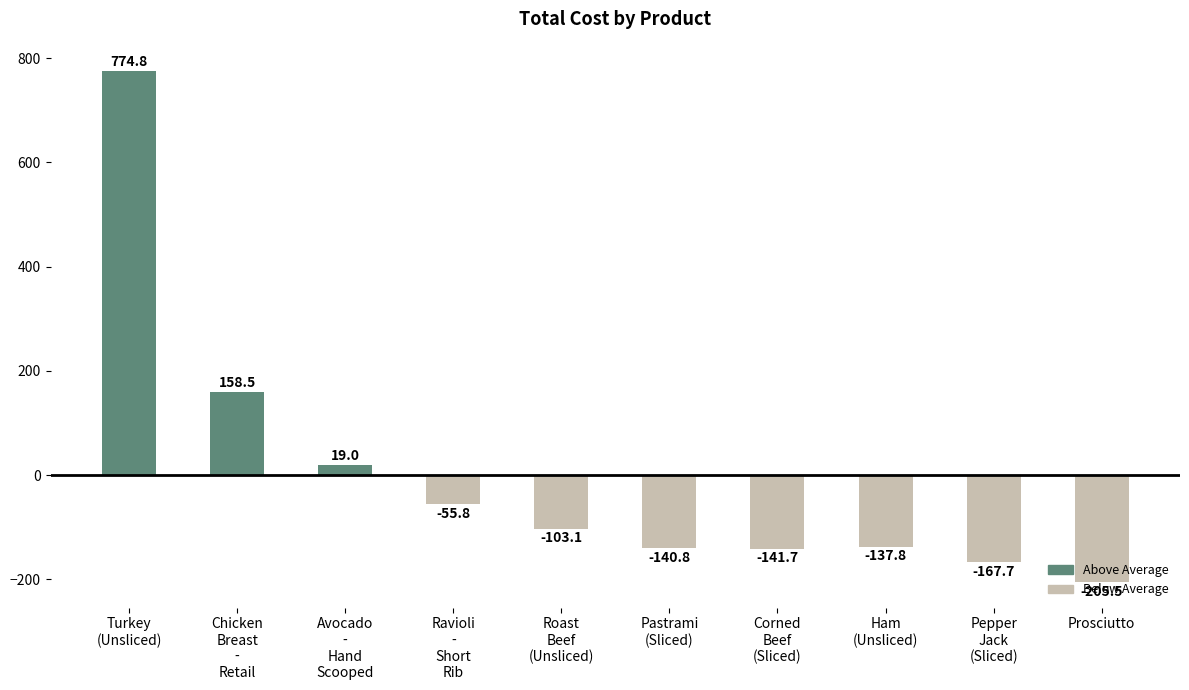

Count the number of values greater than -103.

4